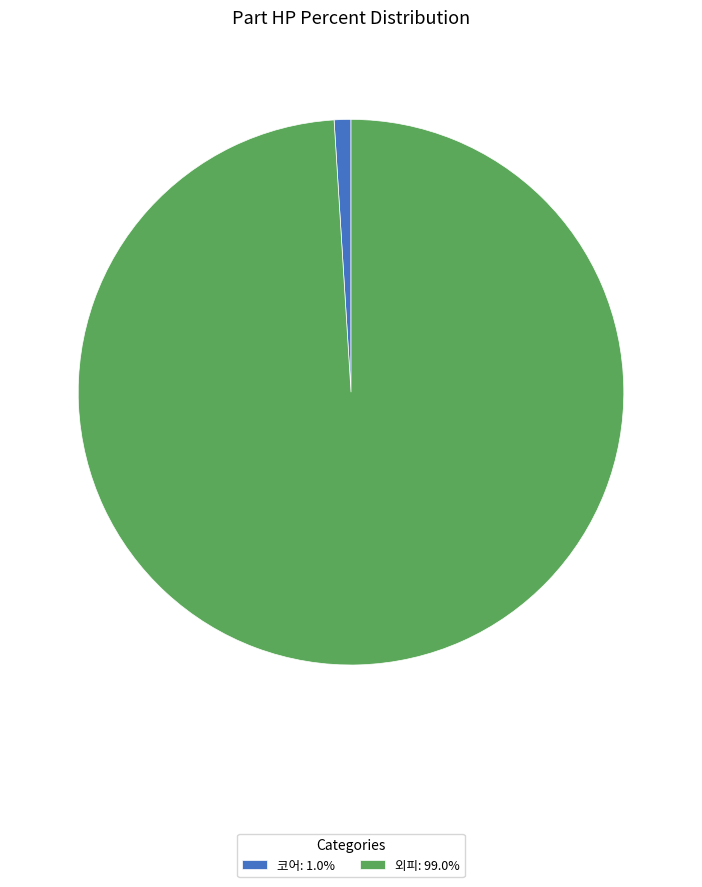

Combined, do 외피: 99.0% and 코어: 1.0% account for over 50%?

Yes